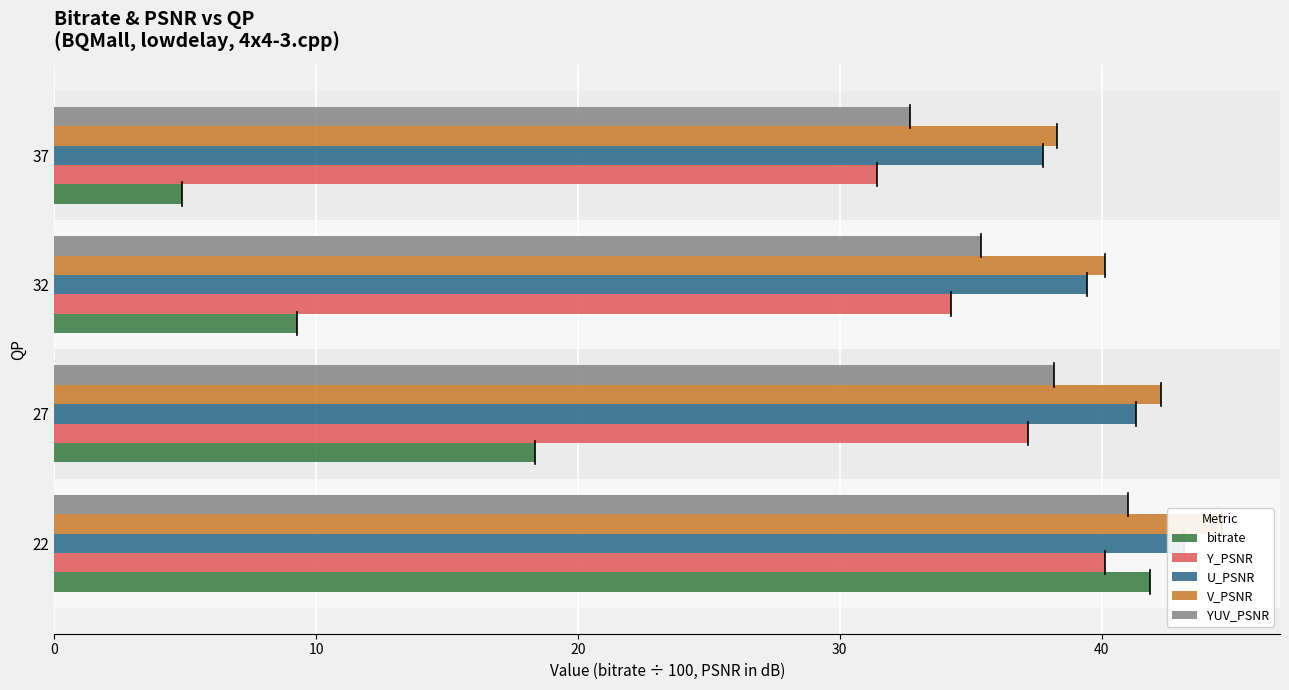

What is the value of the YUV_PSNR bar at the 2nd from the left?

38.2